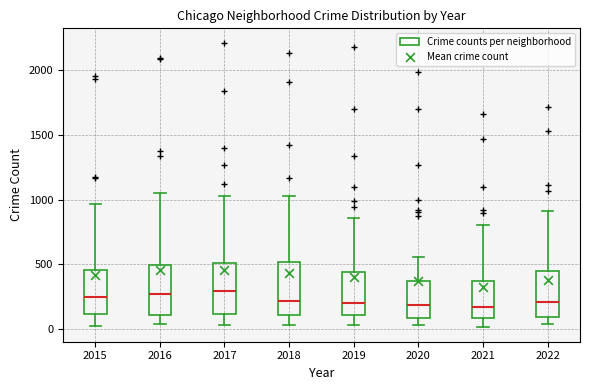

Reading left to right, read every box against the y-axis: the position of its median line, the range the box covers, and the ends of its whiskers. The values are not printed on the chart, so give them approximately, as read against the axis.

2015: median 250, box 100 to 450, whiskers 50 to 950
2016: median 250, box 100 to 500, whiskers 50 to 1050
2017: median 300, box 100 to 500, whiskers 50 to 1050
2018: median 200, box 100 to 500, whiskers 50 to 1050
2019: median 200, box 100 to 450, whiskers 50 to 850
2020: median 200, box 100 to 350, whiskers 50 to 550
2021: median 150, box 100 to 350, whiskers 0 to 800
2022: median 200, box 100 to 450, whiskers 50 to 900